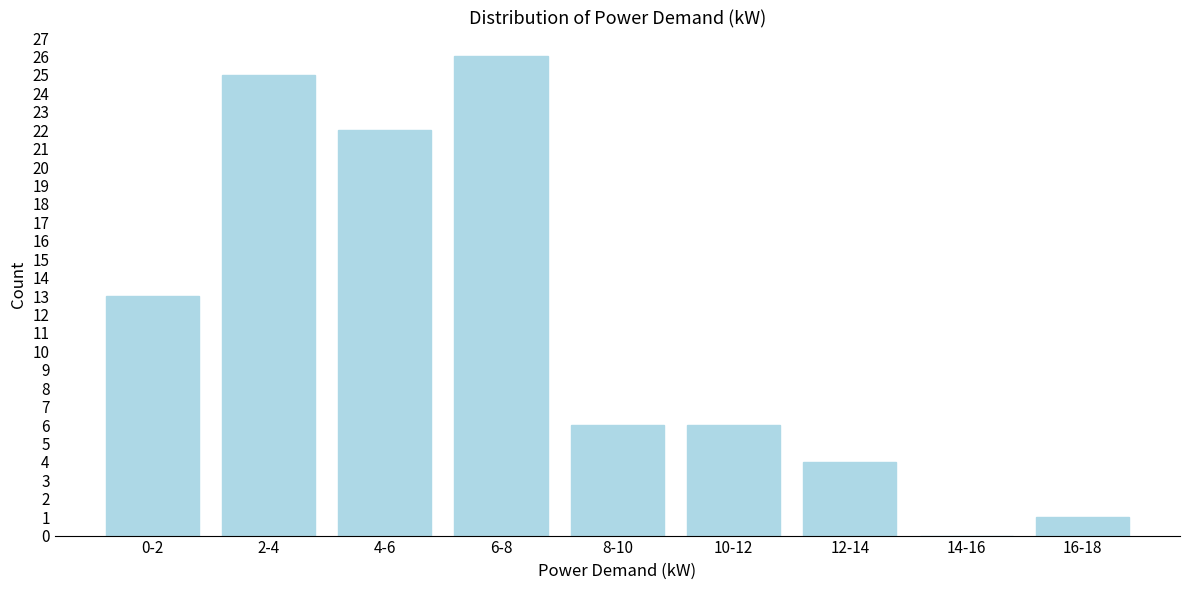

Reading left to right, transcribe all the data shown in this chart.

0-2=13	2-4=25	4-6=22	6-8=26	8-10=6	10-12=6	12-14=4	14-16=0	16-18=1